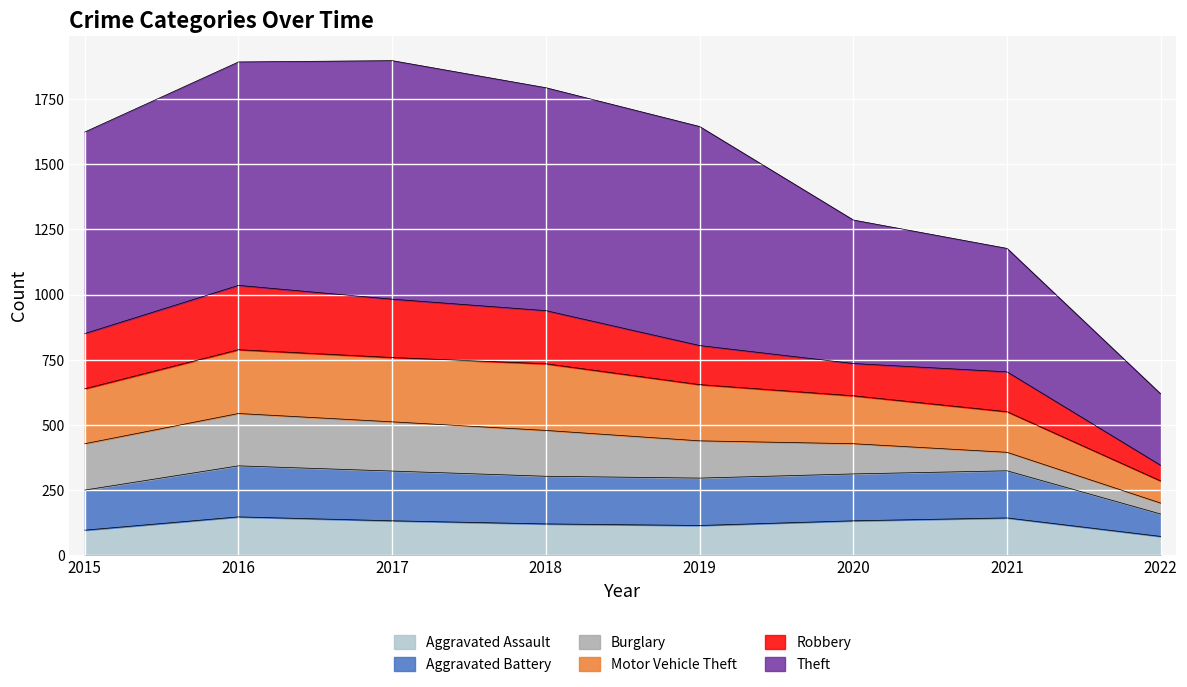

True or false: Aggravated Assault has more than 2 interior local peaks.

False